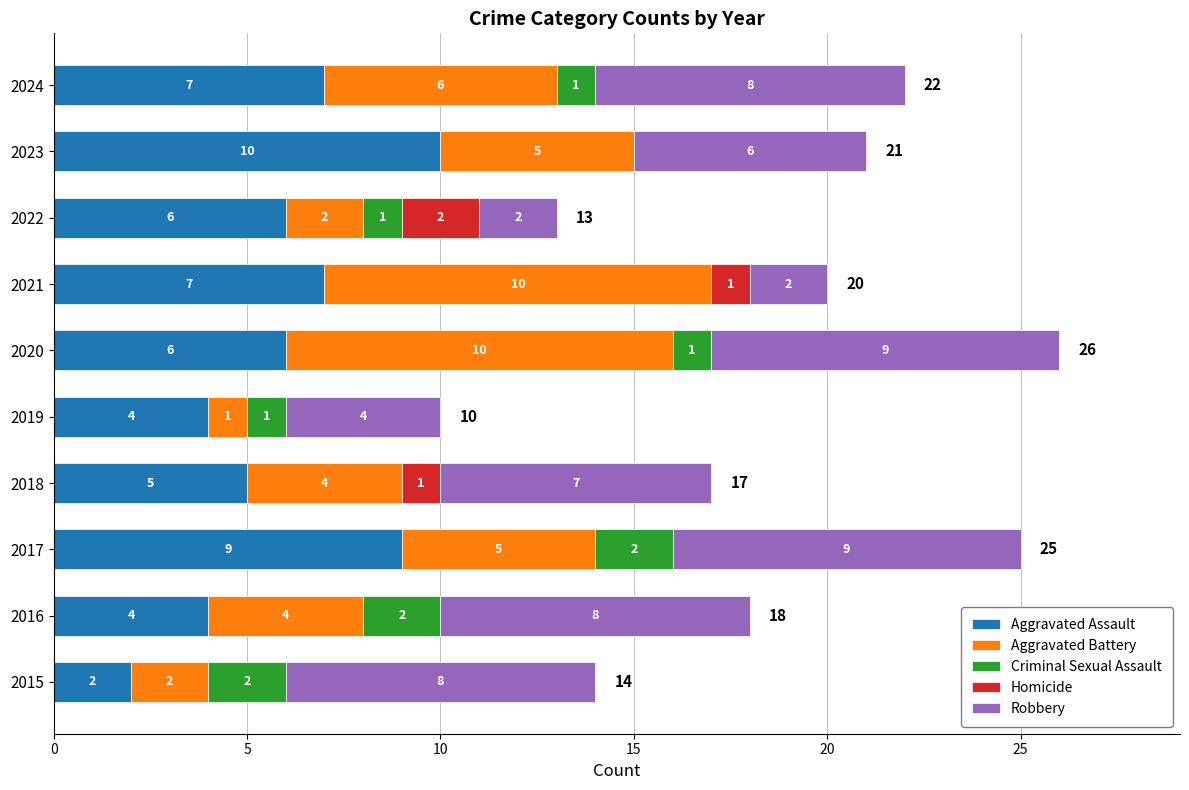

What is the highest value of the Aggravated Assault series?

10